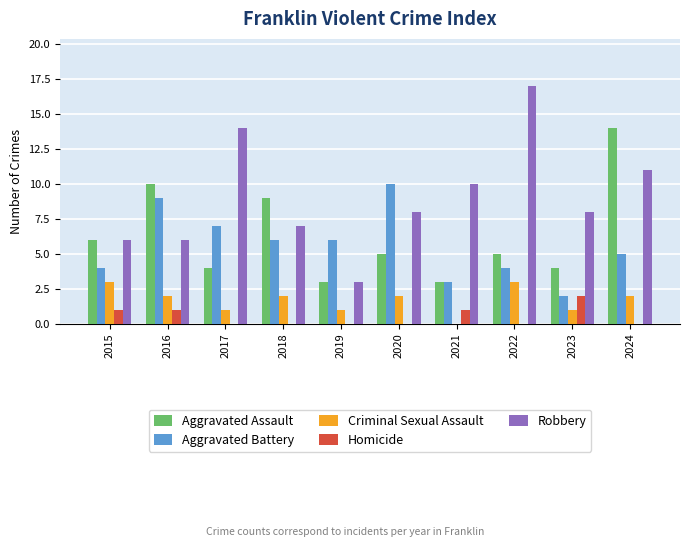

The value of Homicide at 2022 is 1. True or false?

False